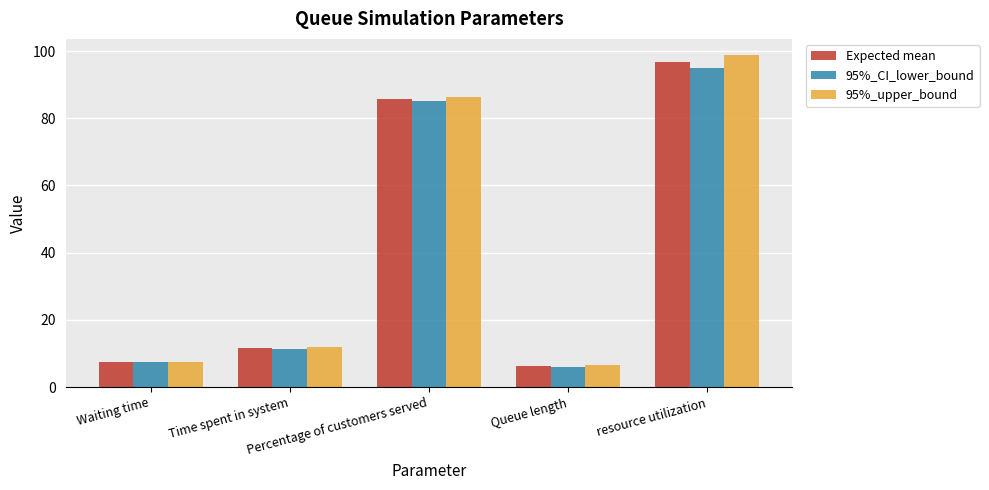

What is the label of the 1st bar from the left?

Waiting time